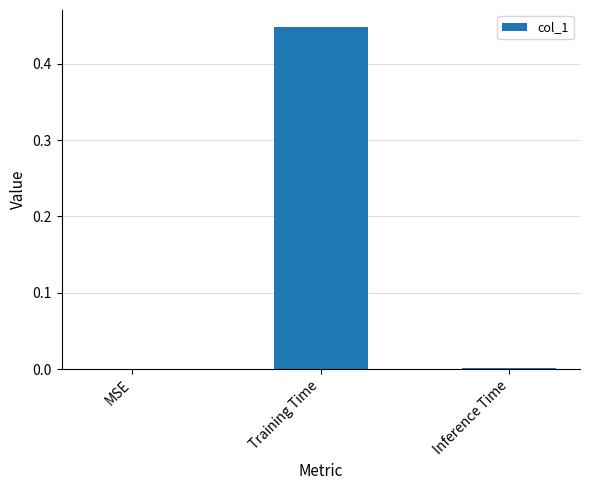

The value at Training Time is 0.7. True or false?

False